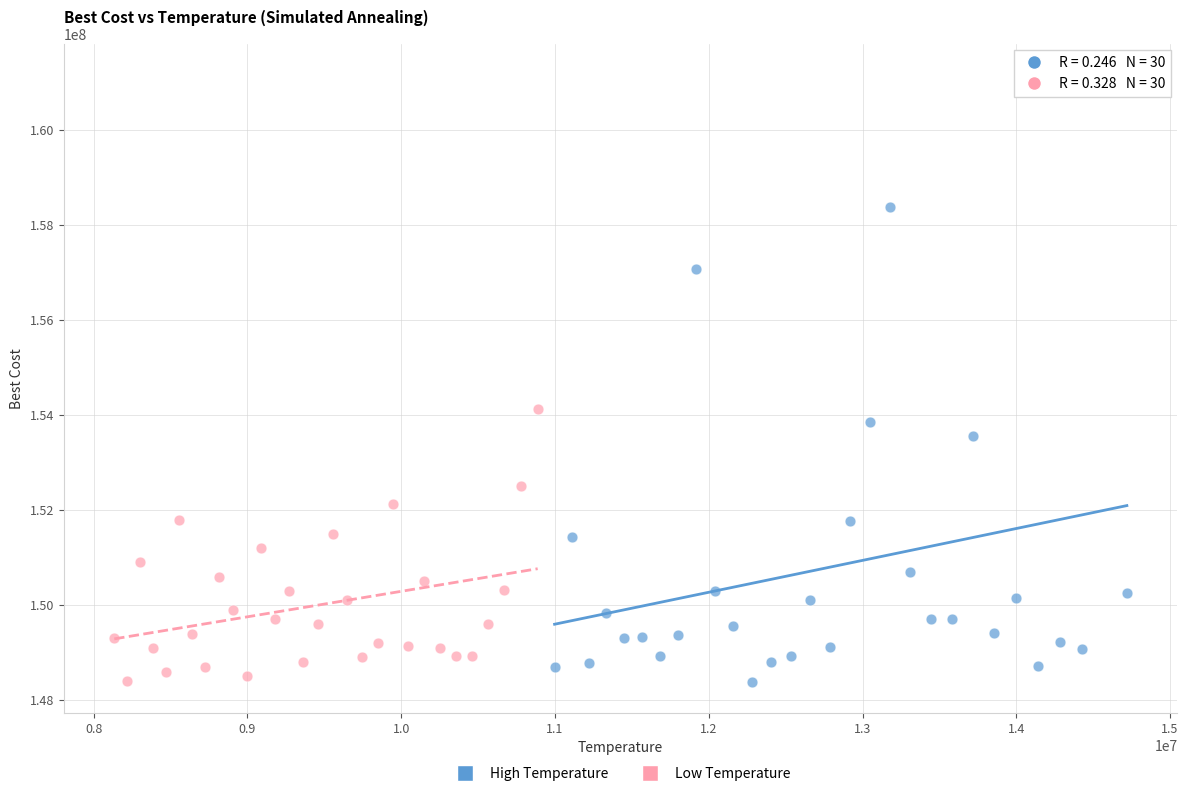

Which series reaches the maximum Y coordinate?

High Temperature